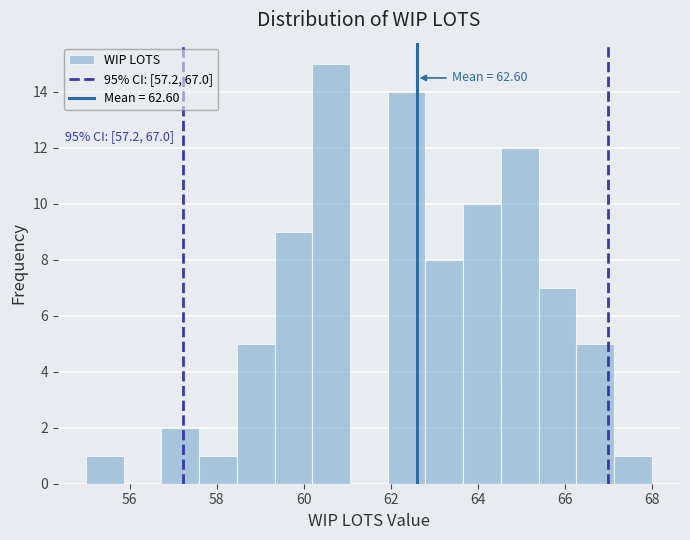

Over which range of the x-axis is the bar tallest?

60.2 to 61.0